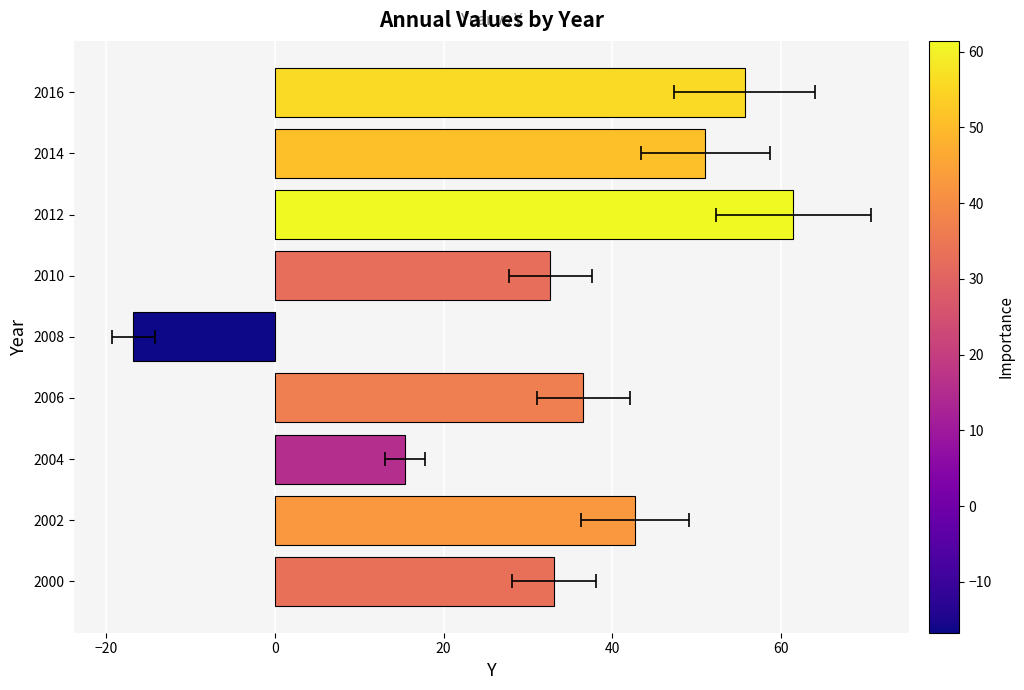

What is the difference between the second highest and second lowest values?

40.2